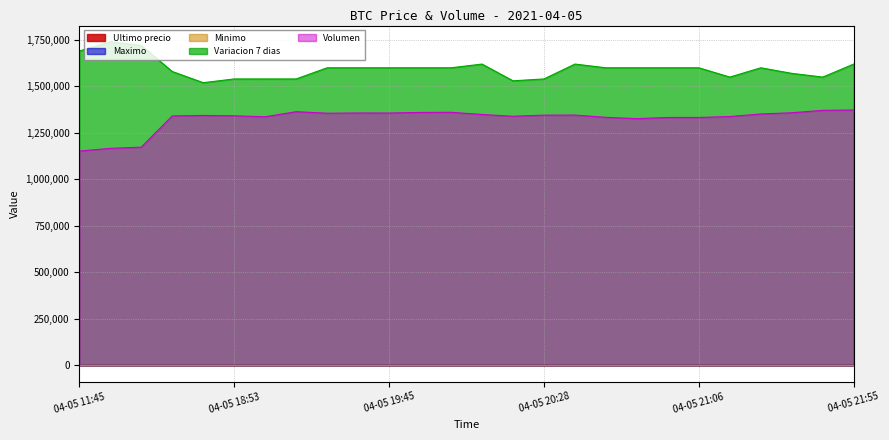

Reading left to right, extract all data points from this chart.

Volumen: 1152315.1	1167012.8	1173230.4	1341095.7	1343930.0	1341772.6	1336628.8	1364005.8	1355772.0	1357009.6	1356844.1	1360075.6	1360833.9	1348979.8	1339441.8	1345342.8	1345769.4	1333669.0	1326612.2	1332921.3	1332879.4	1337931.1	1351713.3	1358265.8	1371393.3	1372955.1
Ultimo precio: 1.5	1.5	1.5	1.5	1.5	1.5	1.5	1.5	1.5	1.5	1.5	1.5	1.5	1.5	1.5	1.5	1.5	1.5	1.5	1.5	1.5	1.5	1.5	1.5	1.5	1.5
Minimo: 1.5	1.5	1.5	1.5	1.5	1.5	1.5	1.5	1.5	1.5	1.5	1.5	1.5	1.5	1.5	1.5	1.5	1.5	1.5	1.5	1.5	1.5	1.5	1.5	1.5	1.5
Maximo: 1.5	1.5	1.5	1.5	1.5	1.5	1.5	1.5	1.5	1.5	1.5	1.5	1.5	1.5	1.5	1.5	1.5	1.5	1.5	1.5	1.5	1.5	1.5	1.5	1.5	1.5
Variacion 7 dias: 1690000.0	1740000.0	1720000.0	1580000.0	1520000.0	1540000.0	1540000.0	1540000.0	1600000.0	1600000.0	1600000.0	1600000.0	1600000.0	1620000.0	1530000.0	1540000.0	1620000.0	1600000.0	1600000.0	1600000.0	1600000.0	1550000.0	1600000.0	1570000.0	1550000.0	1620000.0